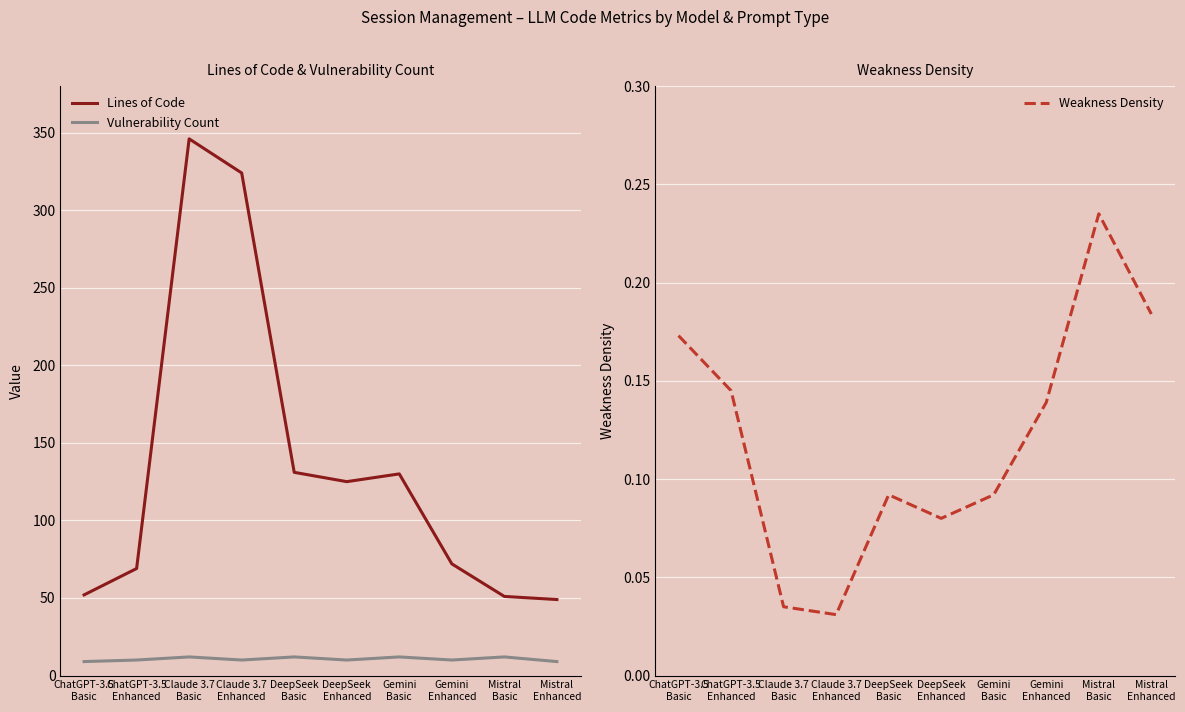

Which category has the lowest value in the Lines of Code series?

Mistral
Enhanced